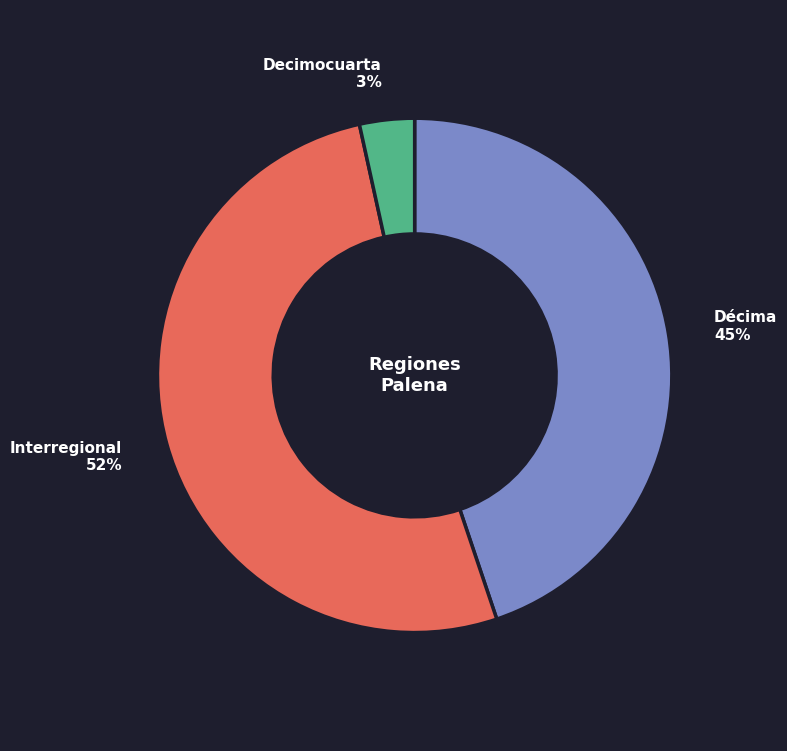

Does any single category account for the majority?

Yes